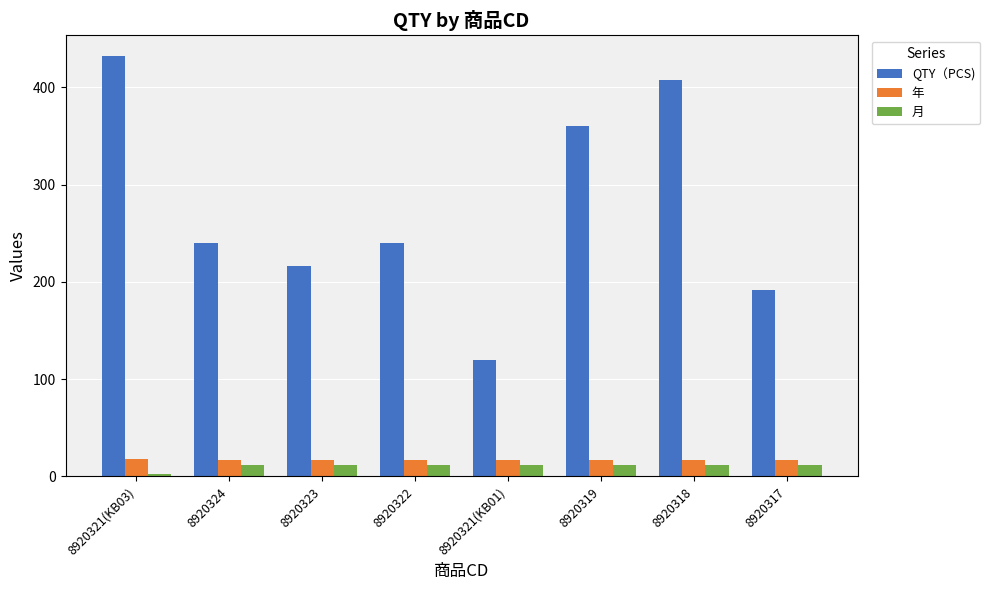

What is the spread (max minus min) of values at 8920321(KB03)?

429